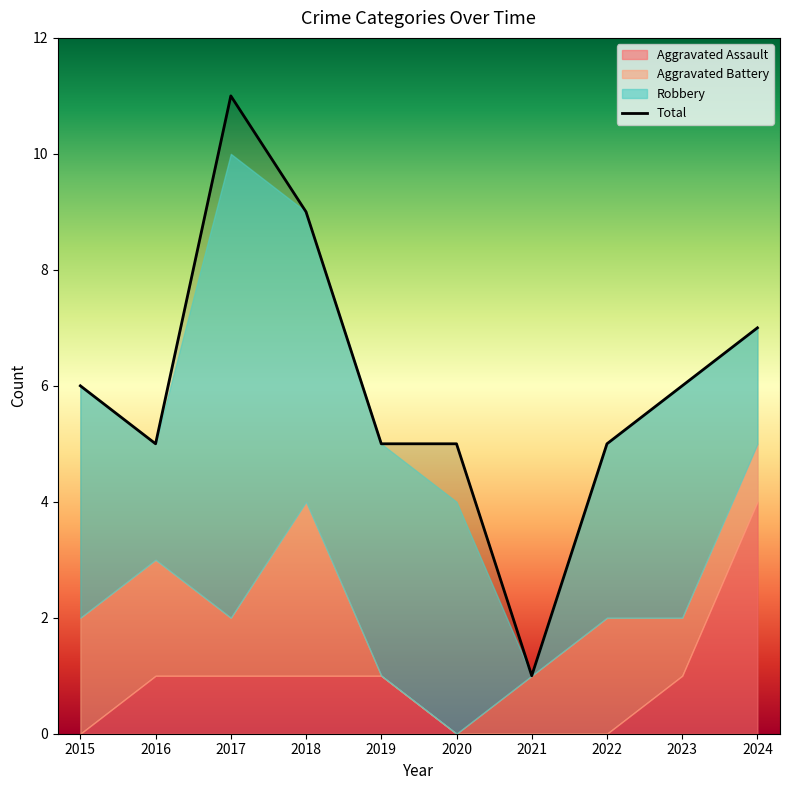

At which category is the sum across all series the highest?

2017